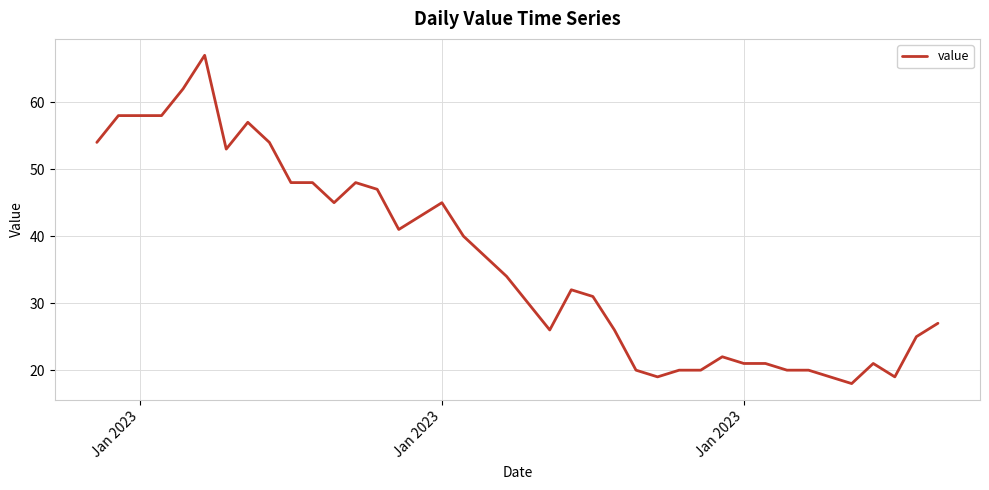

What is the minimum value shown in the chart?

18